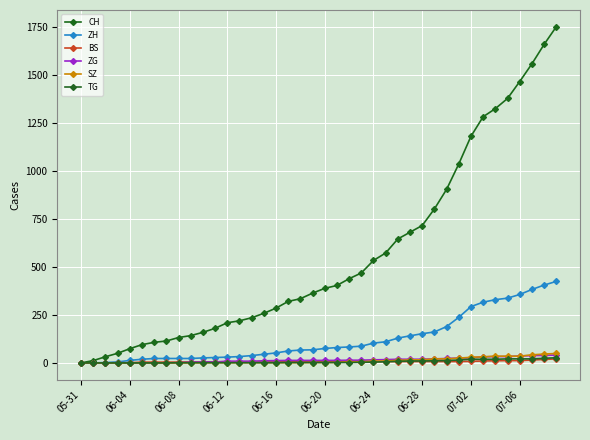

True or false: ZG has more than 0 interior local peaks.

False